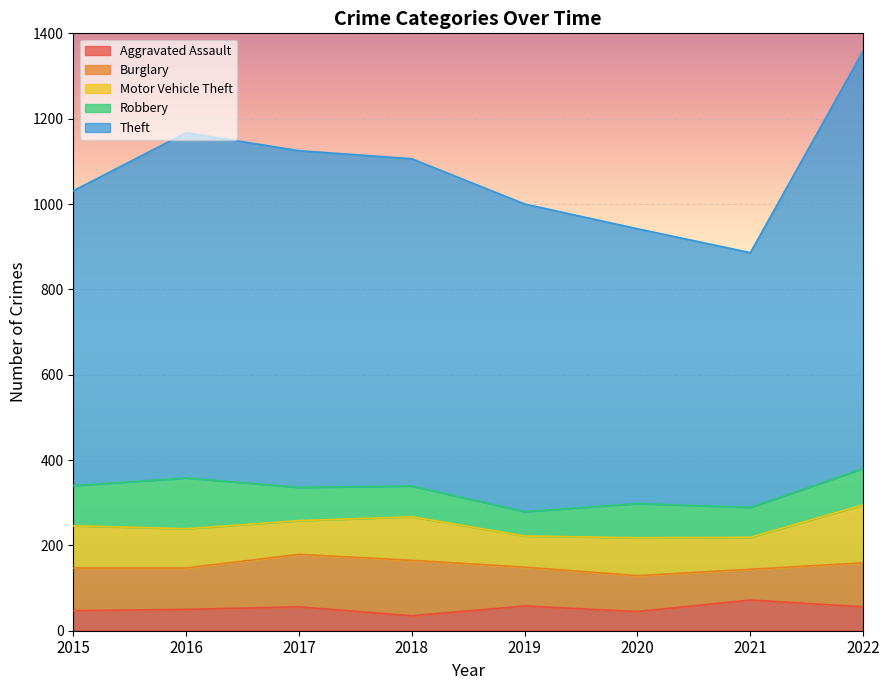

The Burglary series shows 72 at 2021. True or false?

True